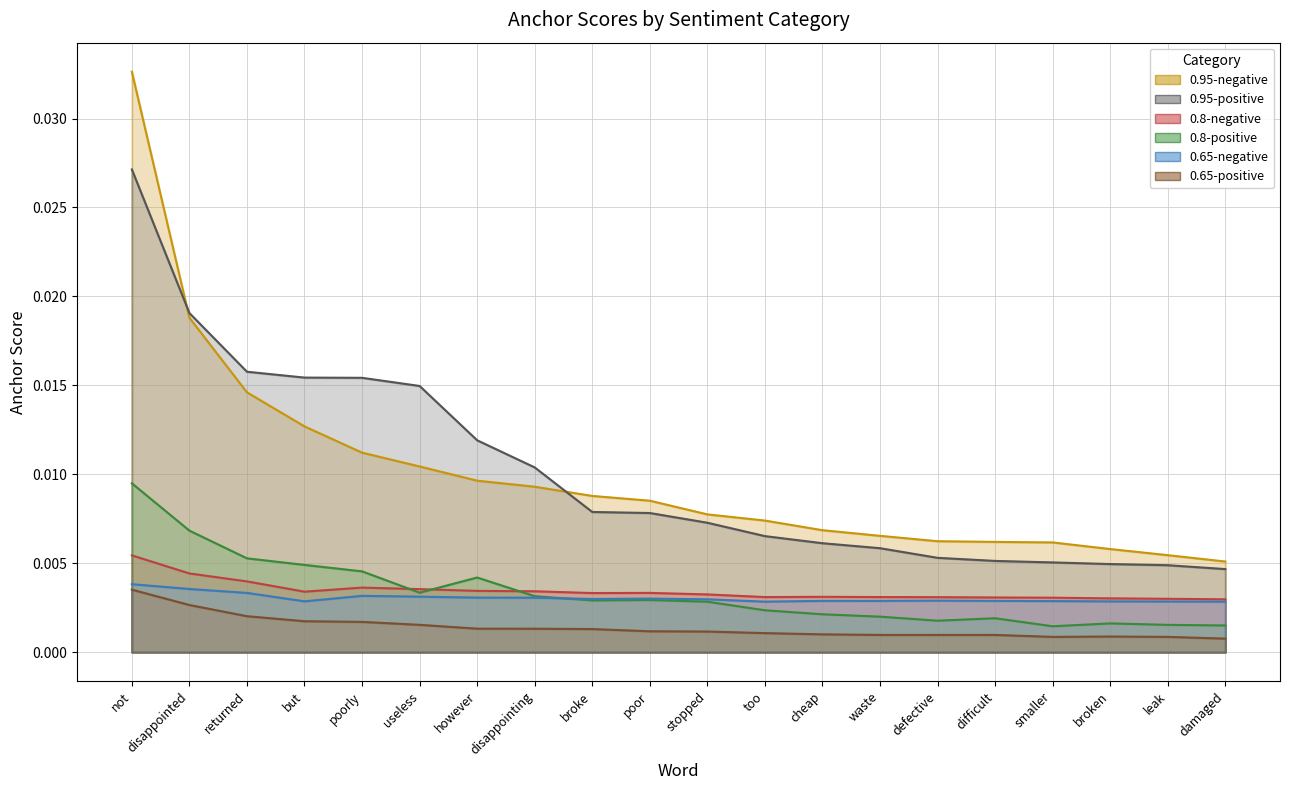

Which category has the highest value across all series?

not